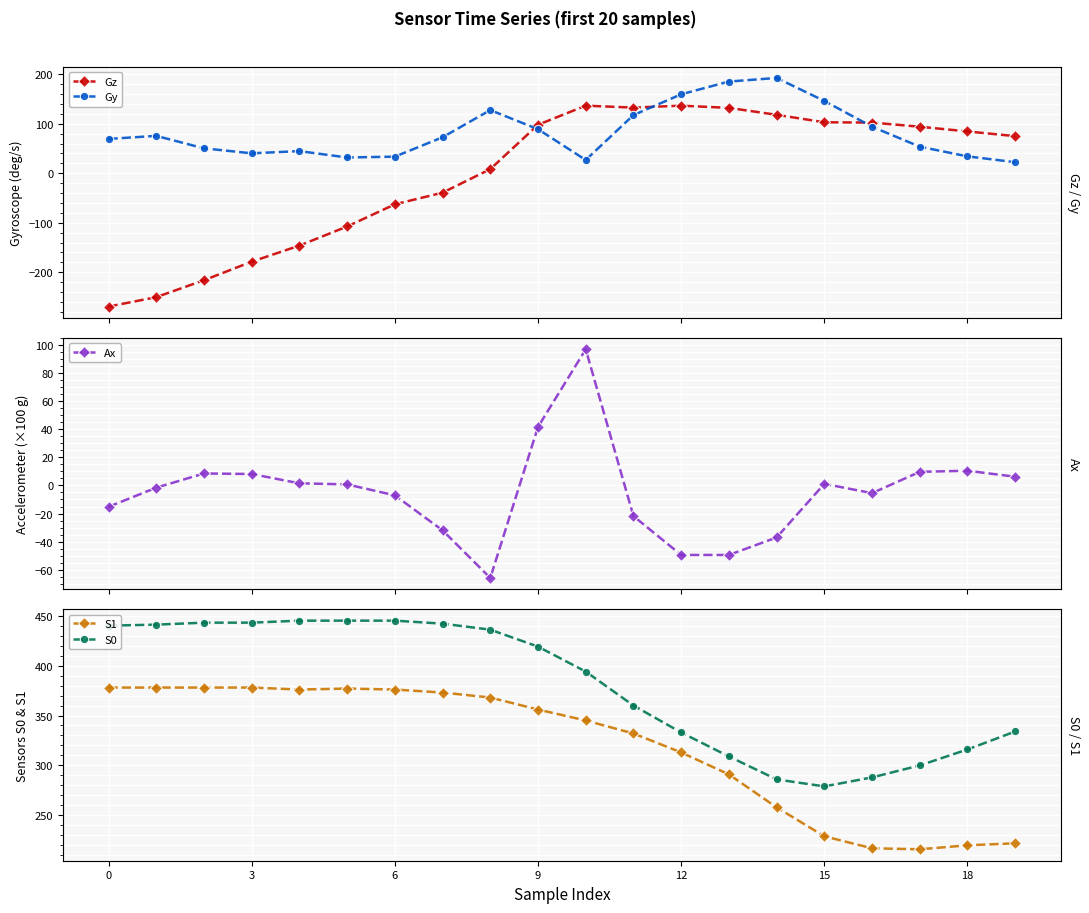

What is the value of the Gz point at the 12th from the left?

132.7